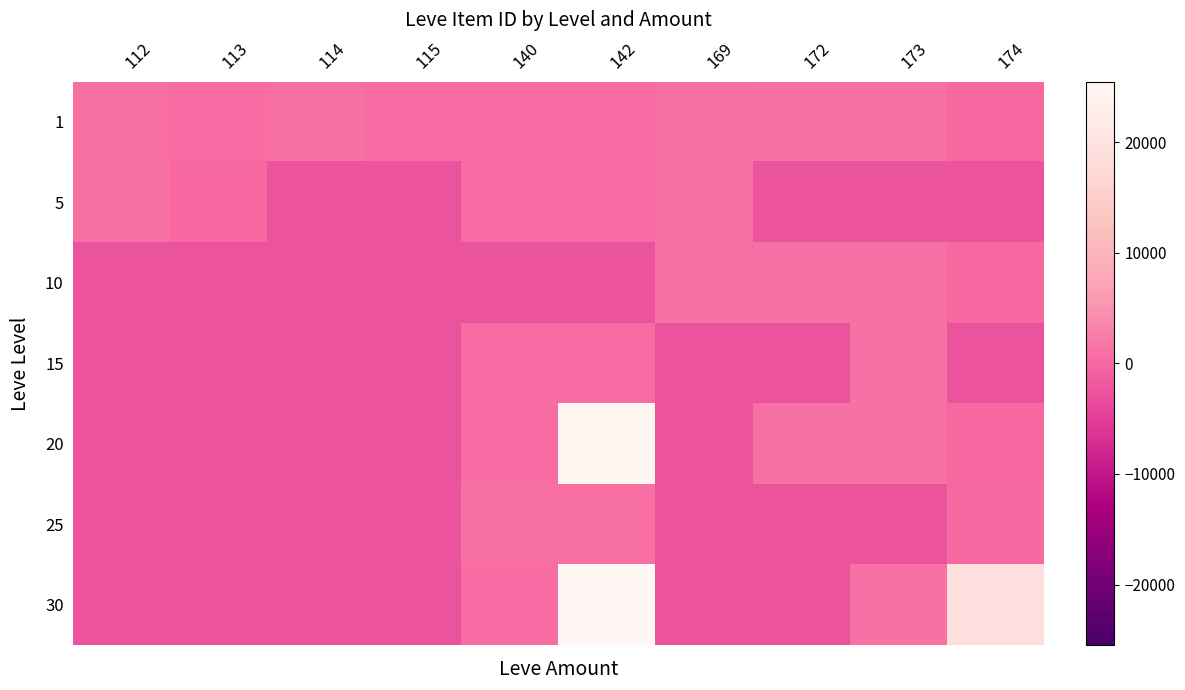

At which category does the chart reach its minimum across all series?

114